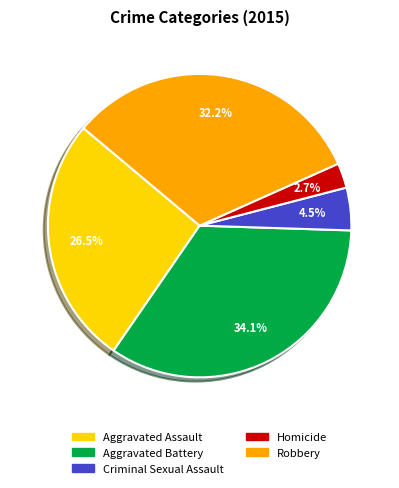

Count the number of slices in the pie.

5